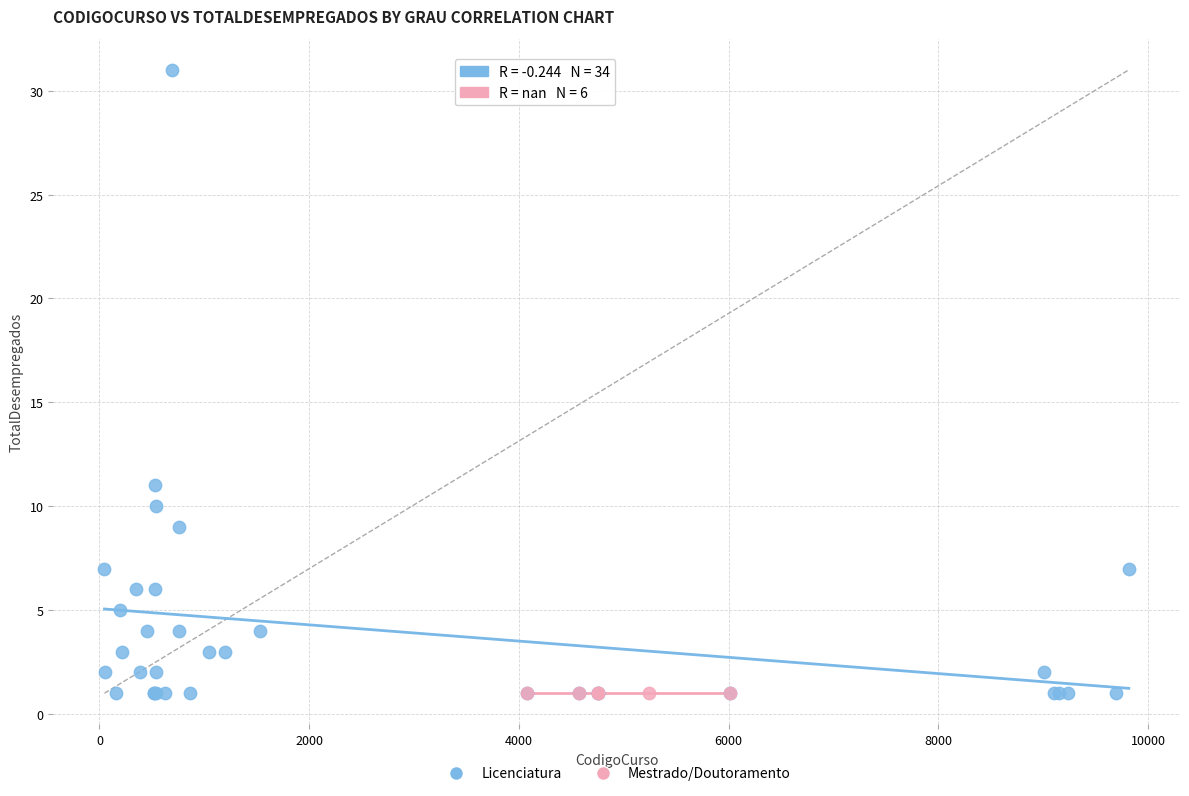

Which series reaches the maximum Y coordinate?

Licenciatura